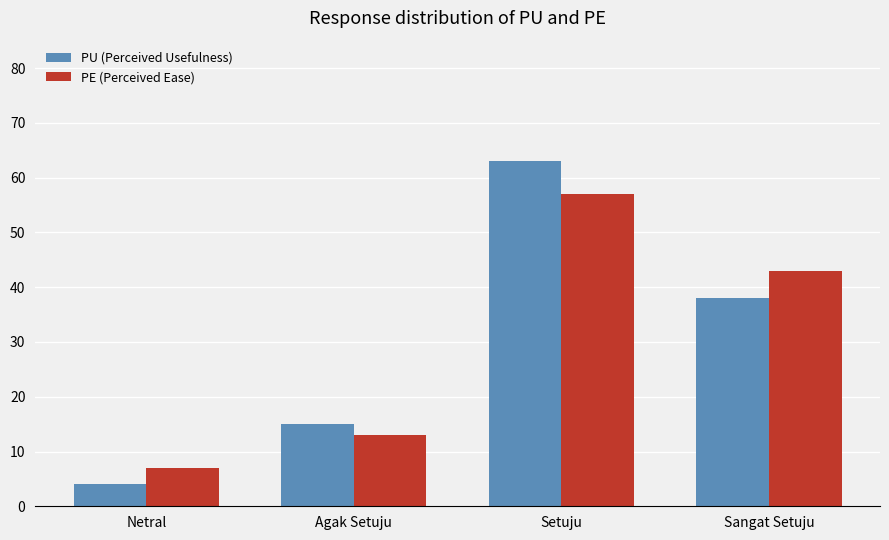

What is the sum of all PE (Perceived Ease) values?

120